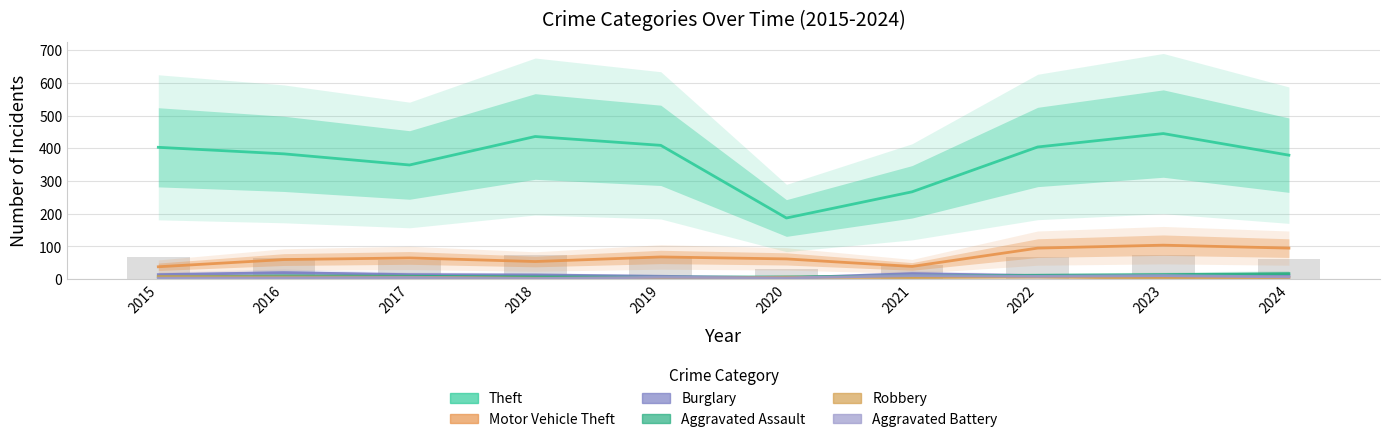

Between 2015 and 2020, which series saw the biggest shift?

Theft